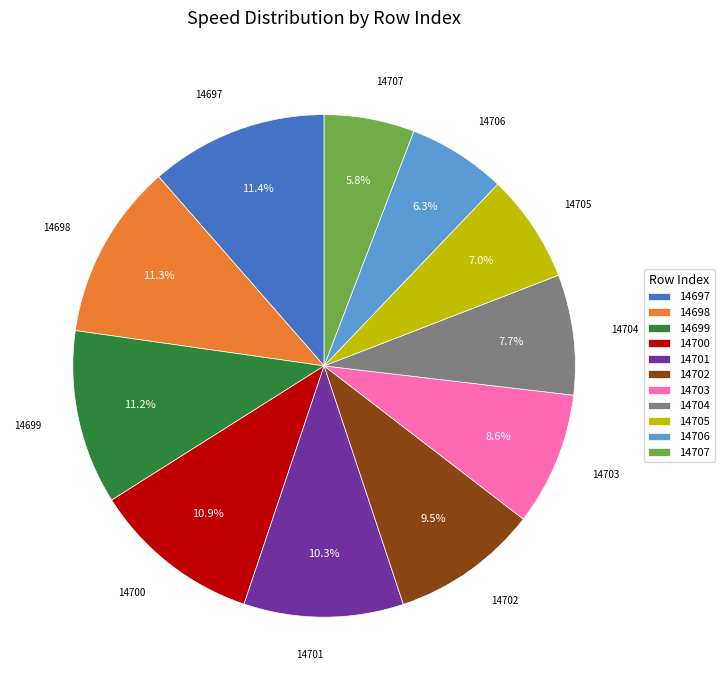

Count the number of slices in the pie.

11